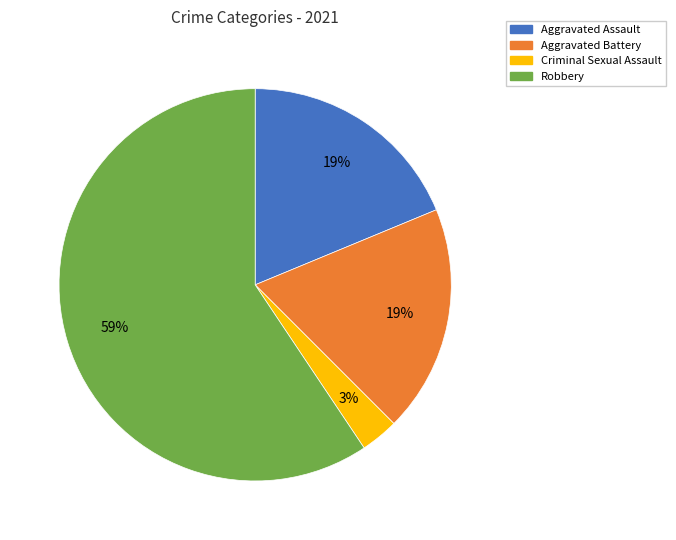

To the nearest percent, what is the combined percentage of Robbery and Aggravated Battery?

78%